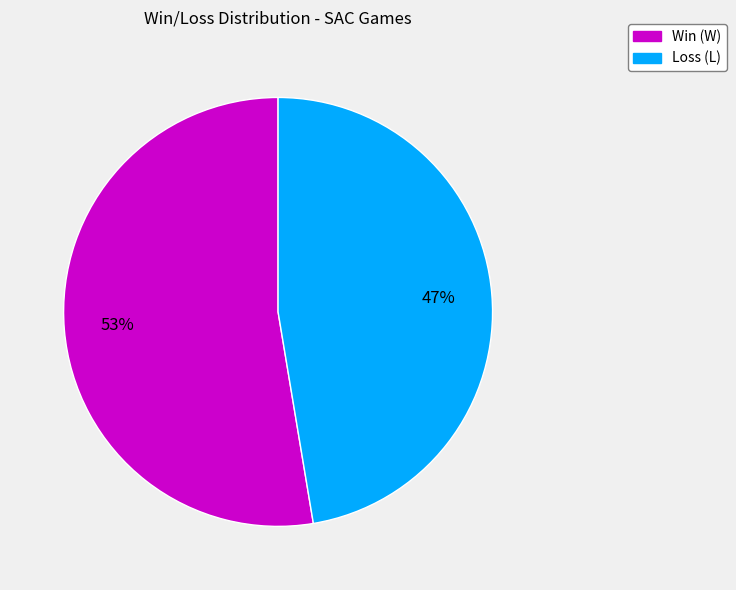

The Loss (L) slice represents 57% of the pie. True or false?

False